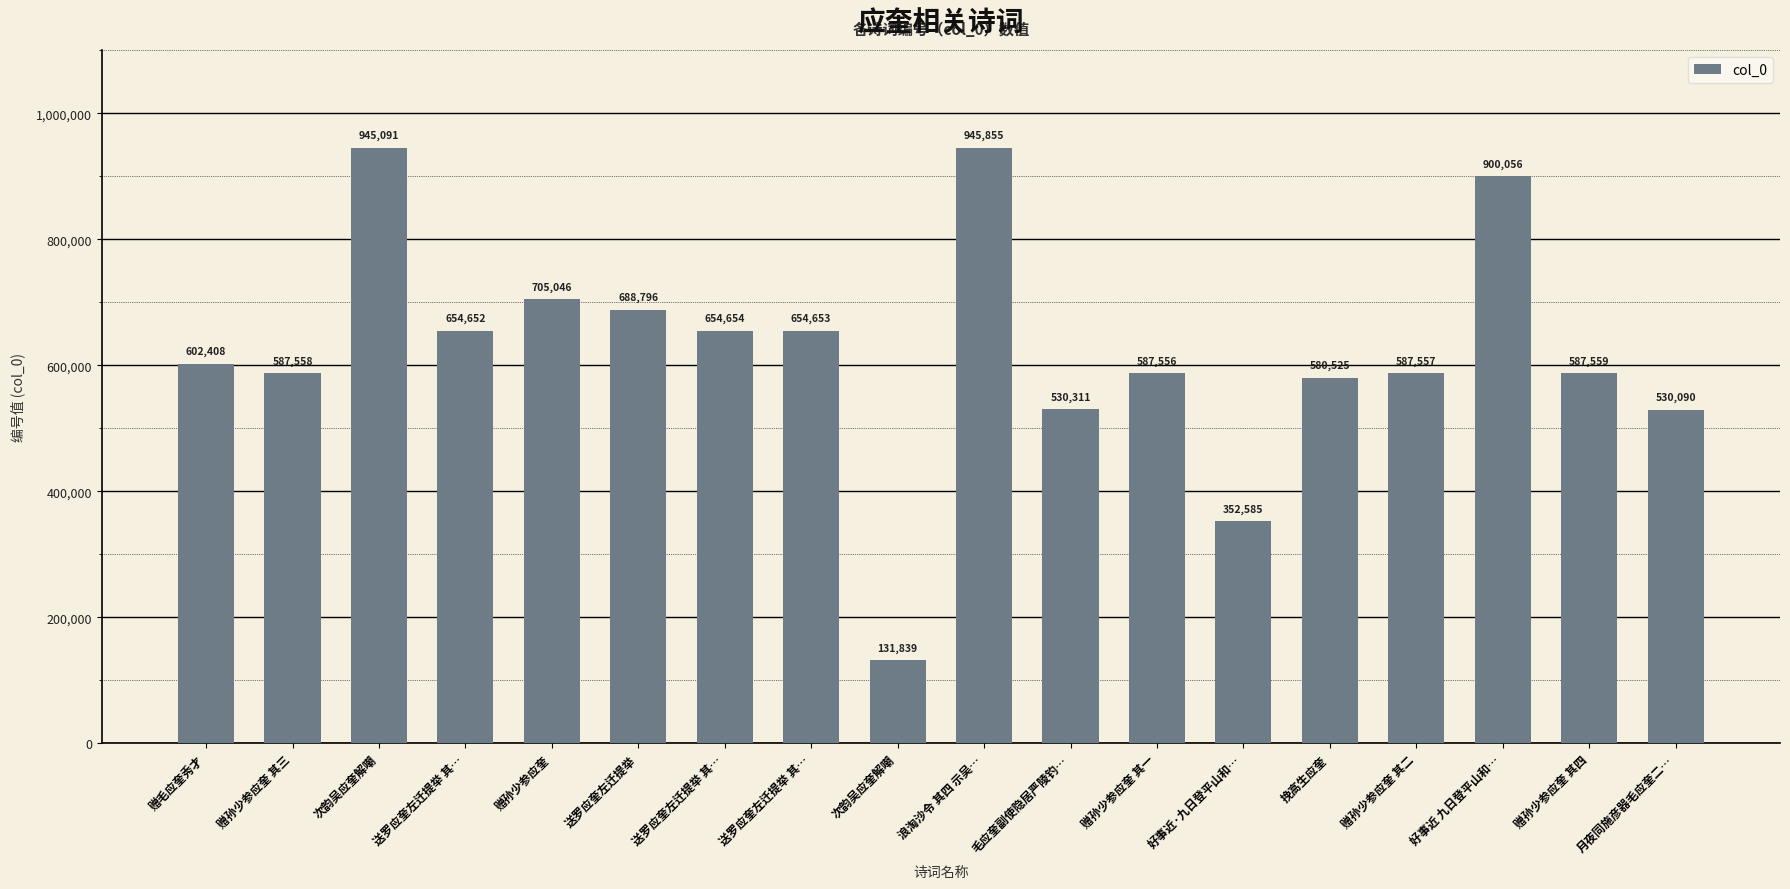

What is the difference between the values at 送罗应奎左迁提举 and 送罗应奎左迁提举 其…?

34142